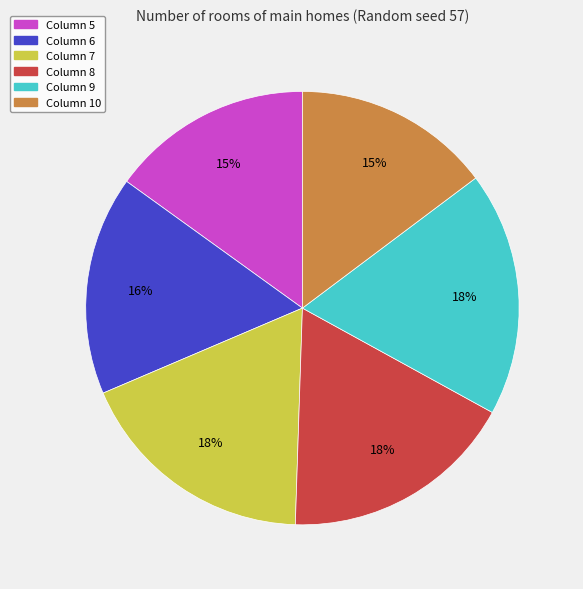

Does any single category account for the majority?

No